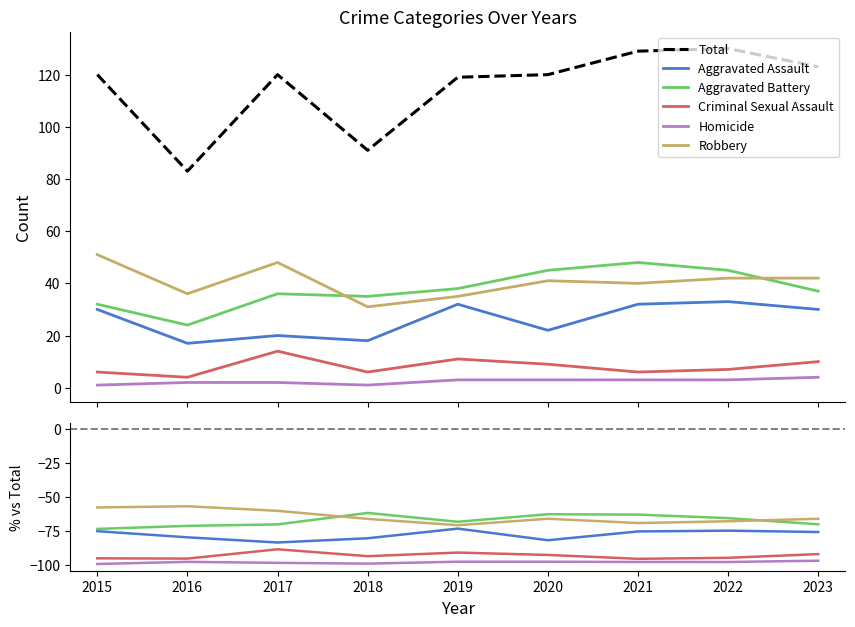

What is the sum of all Homicide values?

-881.1